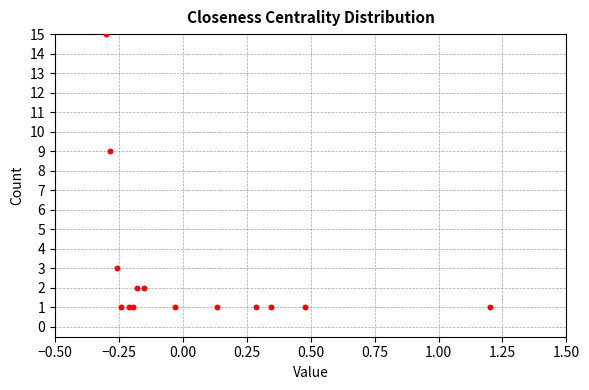

What Y value in the scatter plot is closest to 8?

9